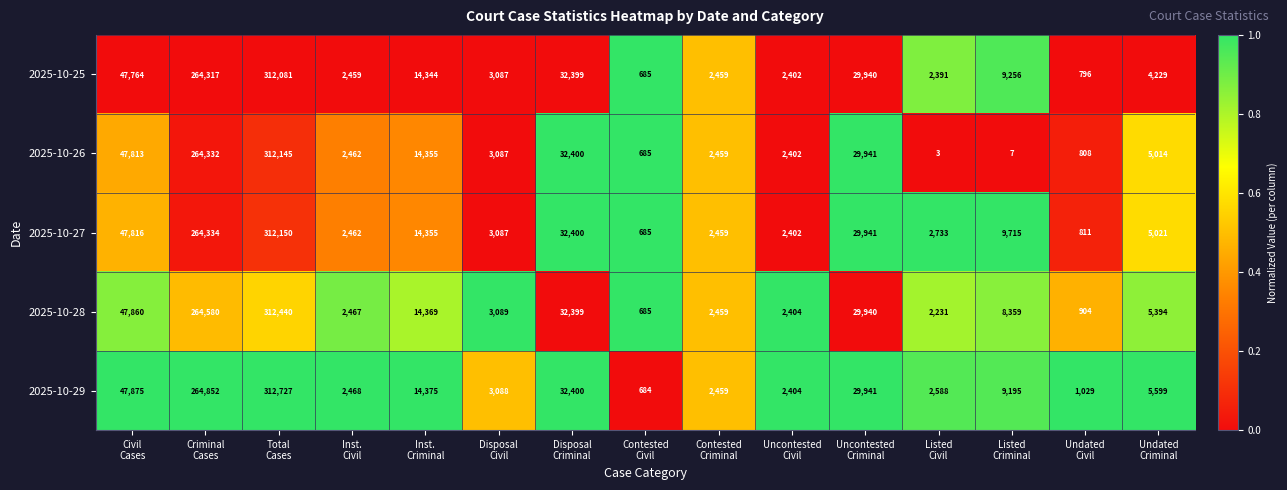

Which series has the largest total across all categories?

2025-10-29